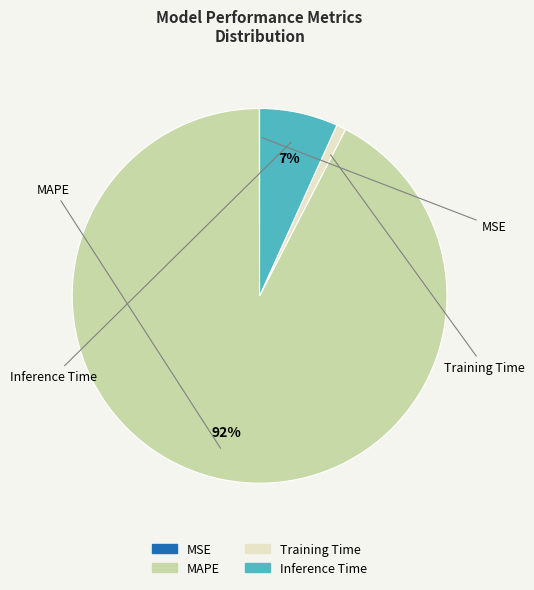

To the nearest percent, what is the average slice percentage?

25%